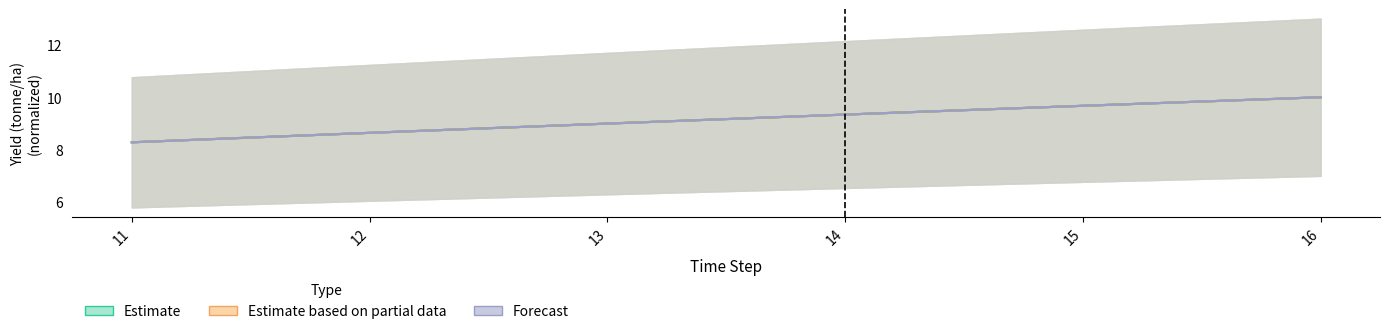

Does the chart display data point markers on the line(s)?

No